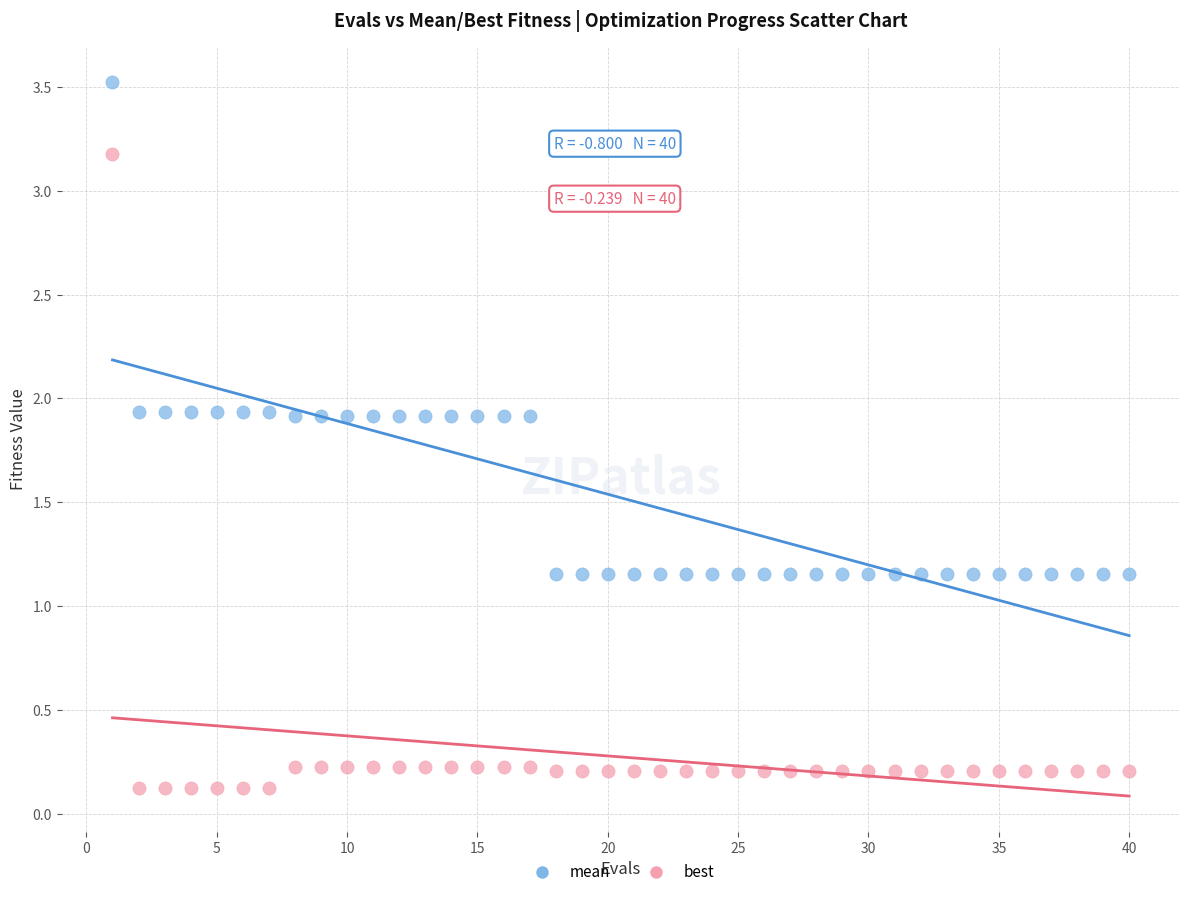

Which series reaches the minimum Y coordinate?

best